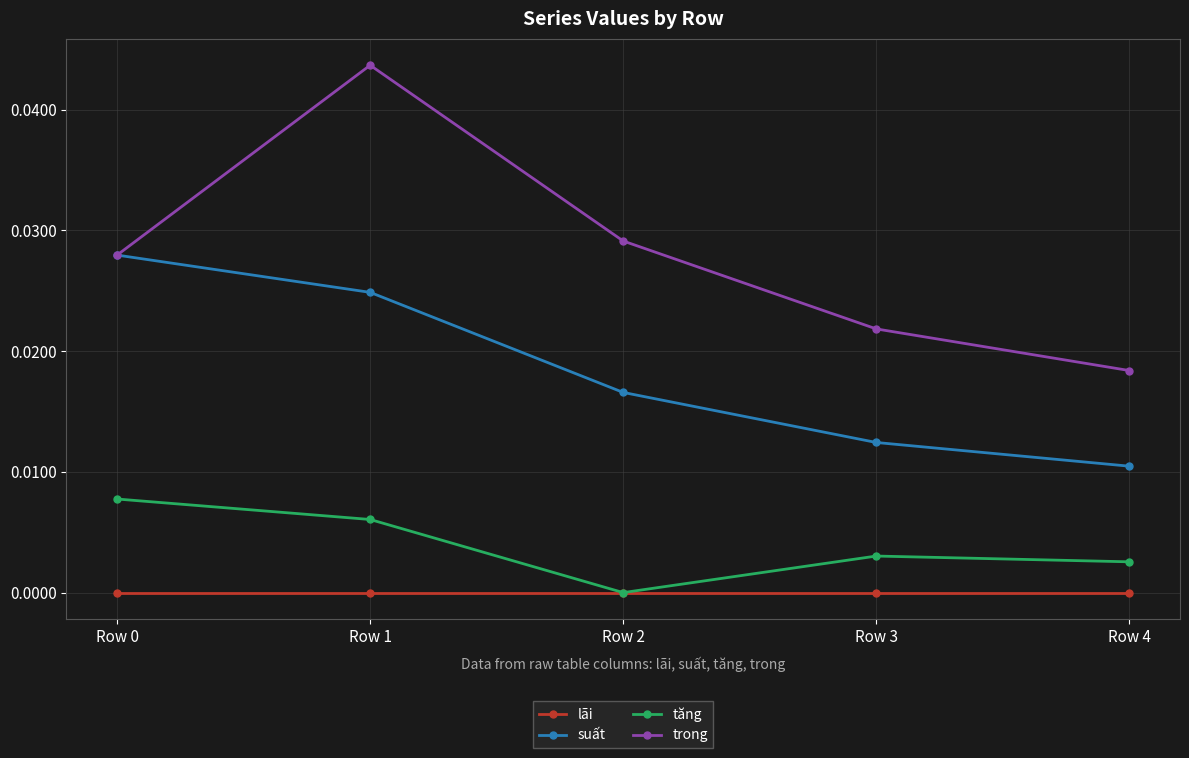

At how many categories does at least one series exceed 0?

5